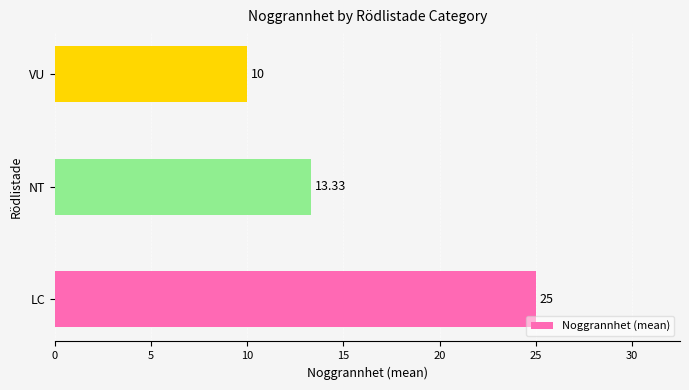

What is the difference between the maximum and minimum values?

15.0